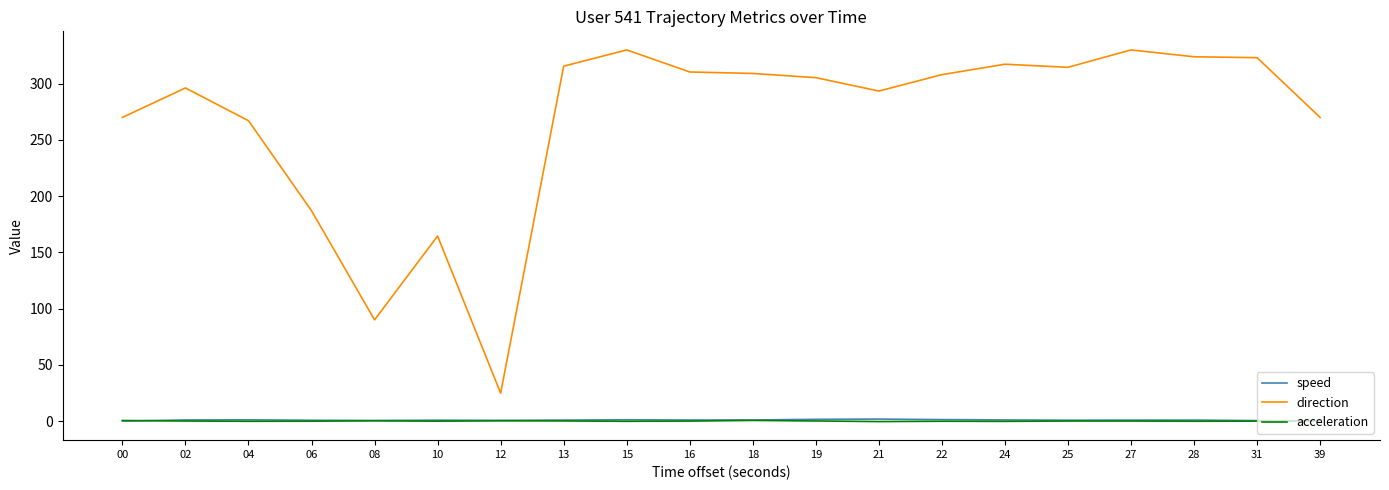

What is the difference between the acceleration values at 31 and 18?

0.6